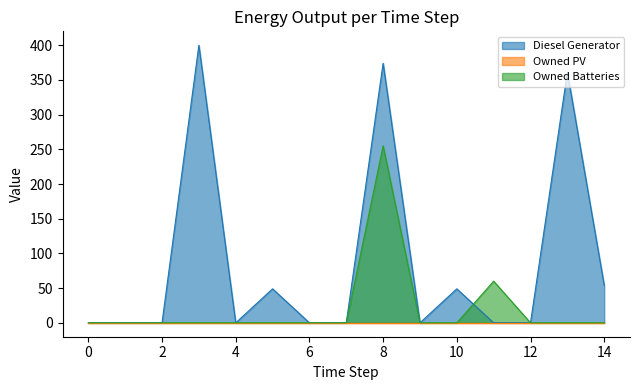

What is the sum of the Diesel Generator values at 5 and 7?

49.0